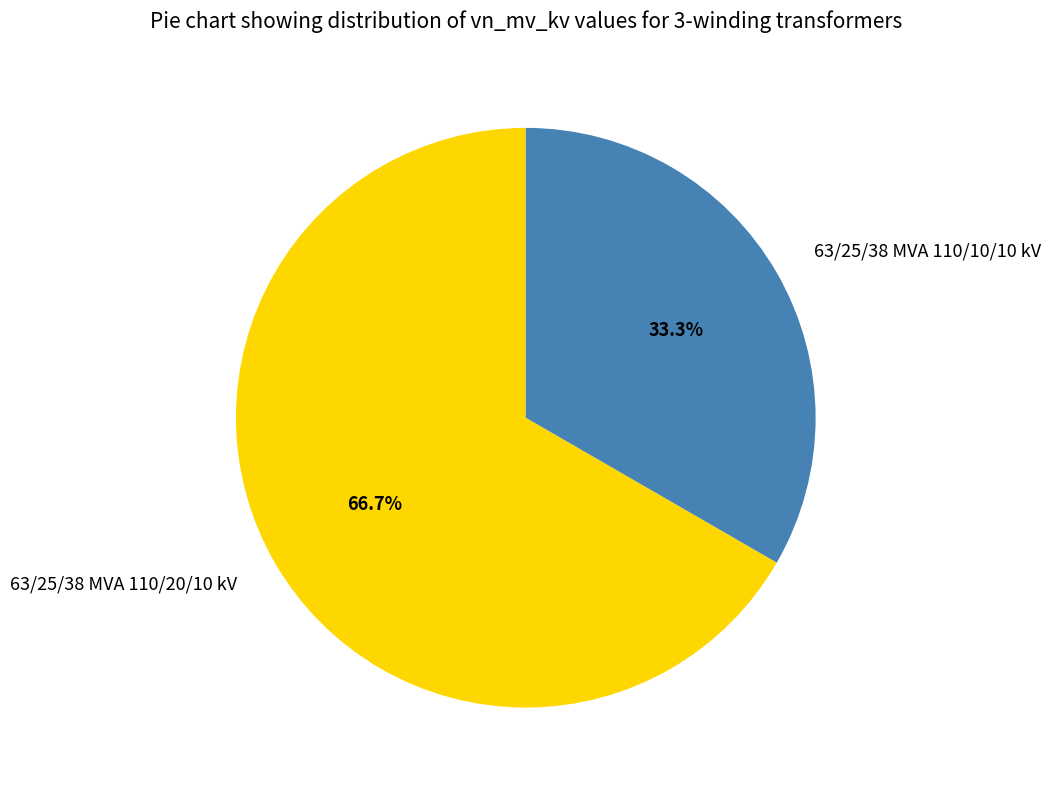

Rank the categories by value from lowest to highest.

63/25/38 MVA 110/10/10 kV, 63/25/38 MVA 110/20/10 kV